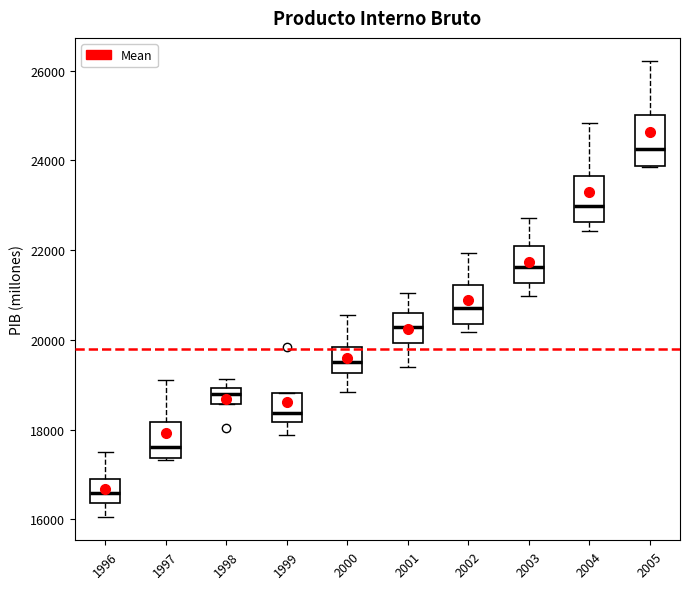

Which box has the lowest median line?

1996